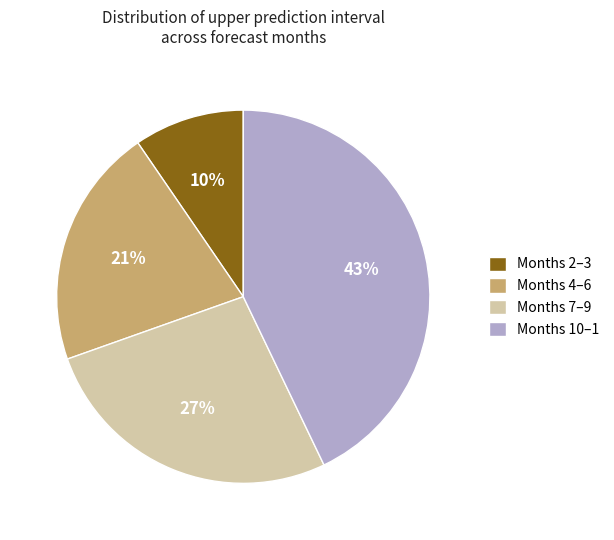

To the nearest percent, what percentage of the pie is Months 7–9?

27%